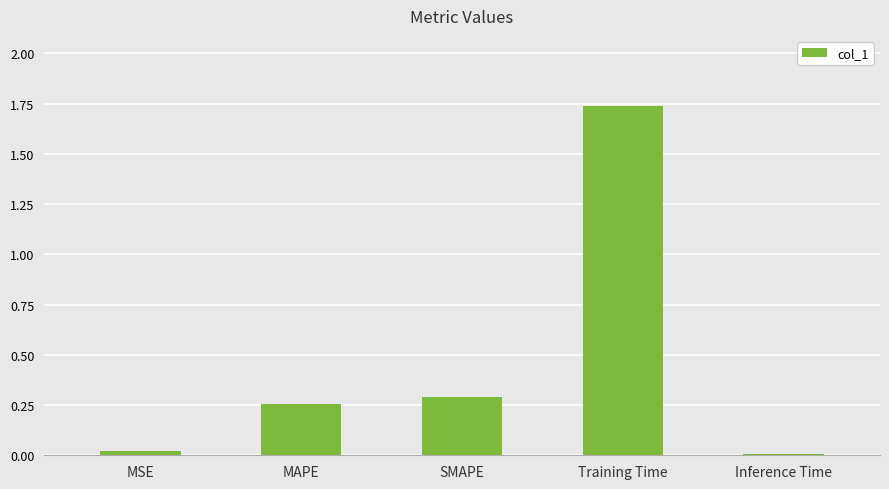

Between Inference Time and Training Time, which is larger?

Training Time